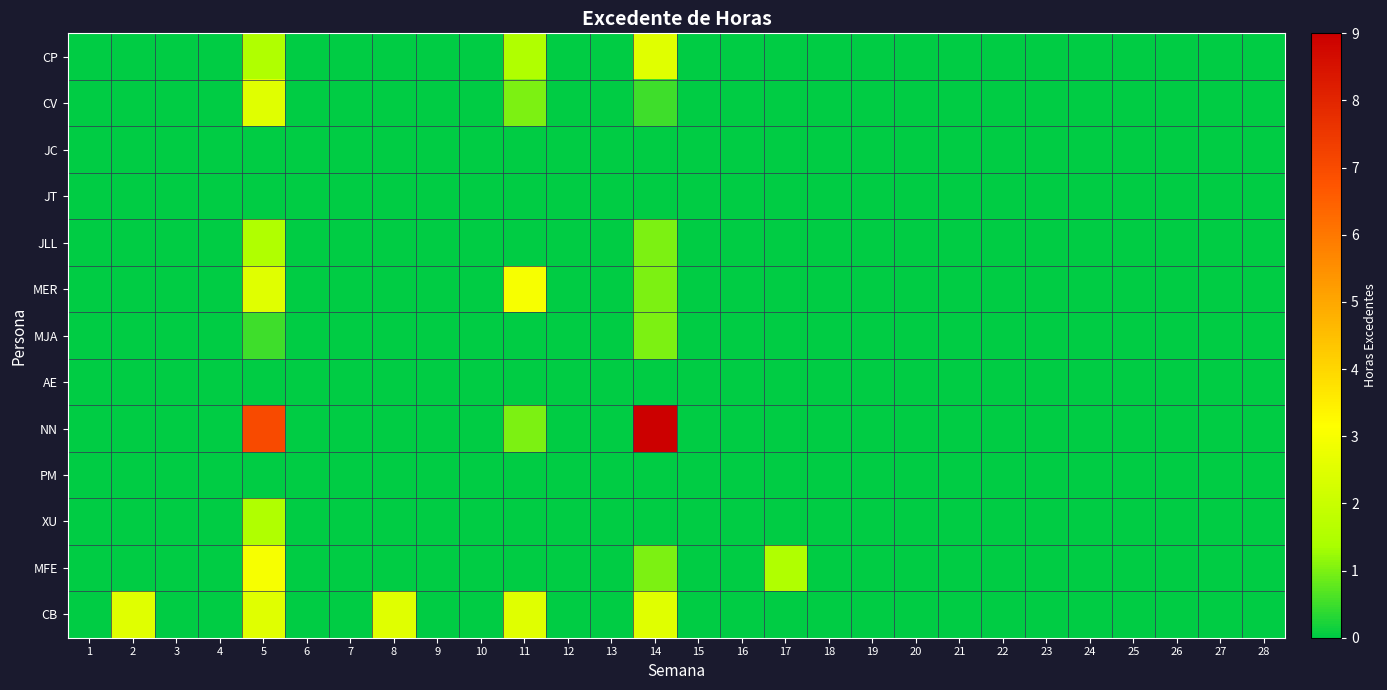

What is the difference between the highest and lowest values at 5?

7.0